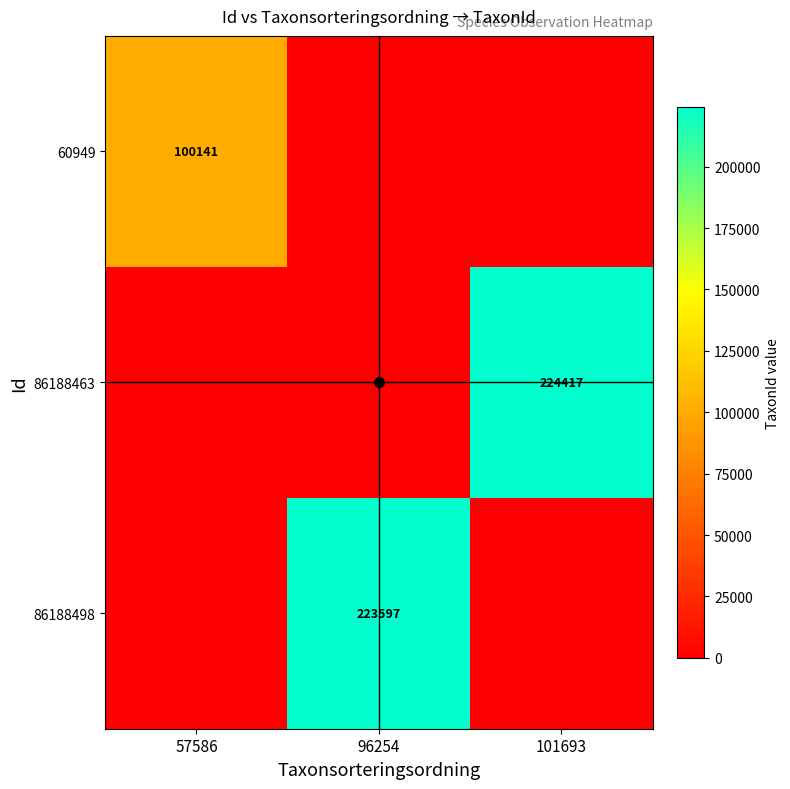

How many series are shown in this chart?

3